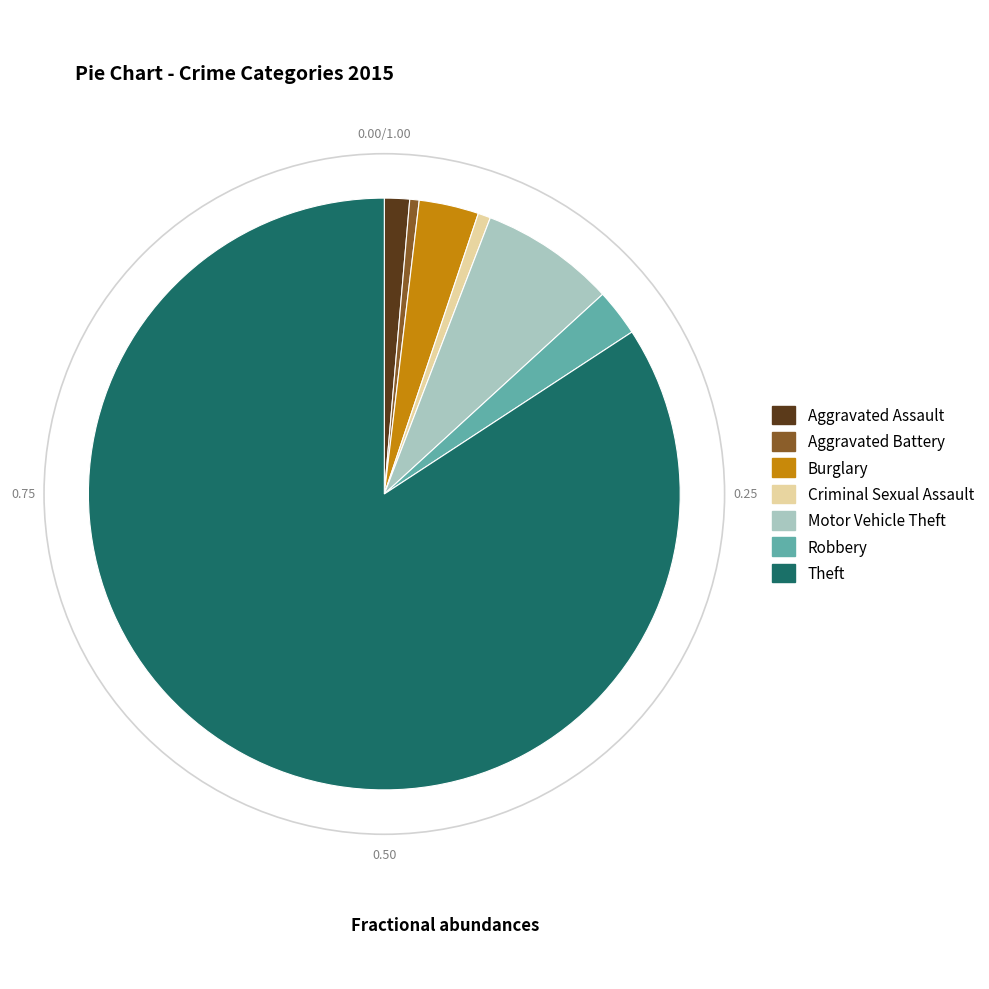

What is the largest slice in the pie chart?

Theft